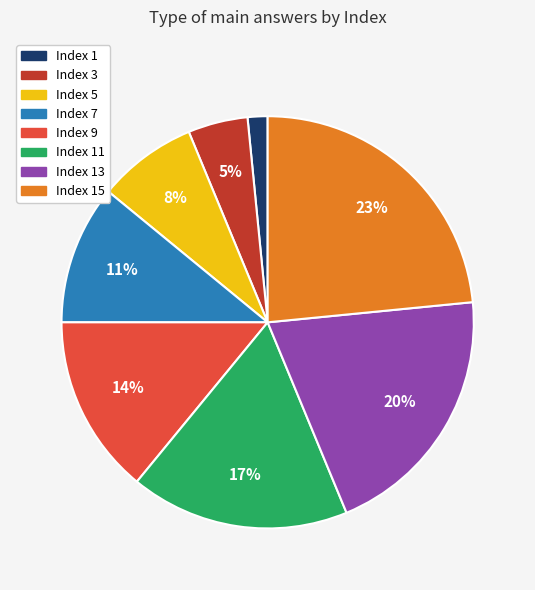

To the nearest percent, what is the average slice percentage?

12%